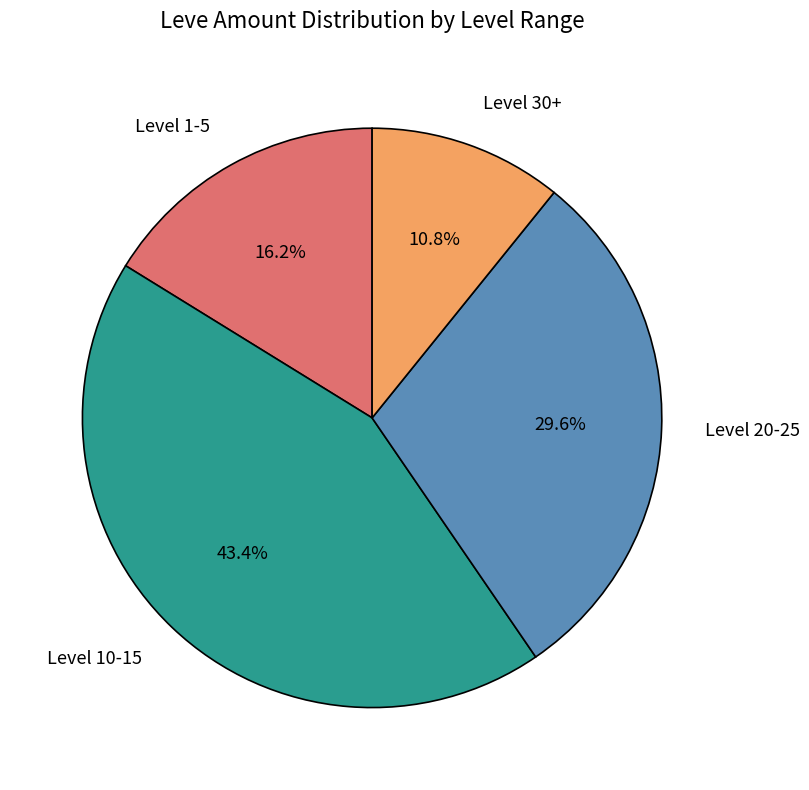

Does any single category account for the majority?

No